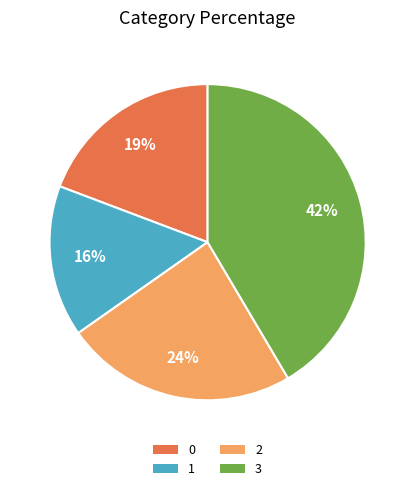

What is the largest slice in the pie chart?

3